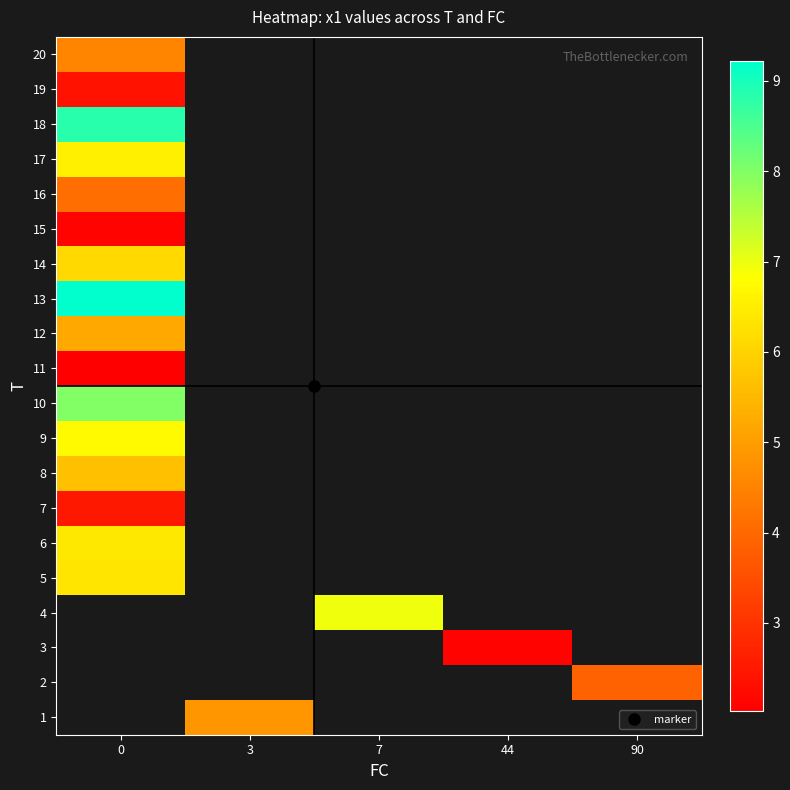

What is the greatest value displayed?

9.2